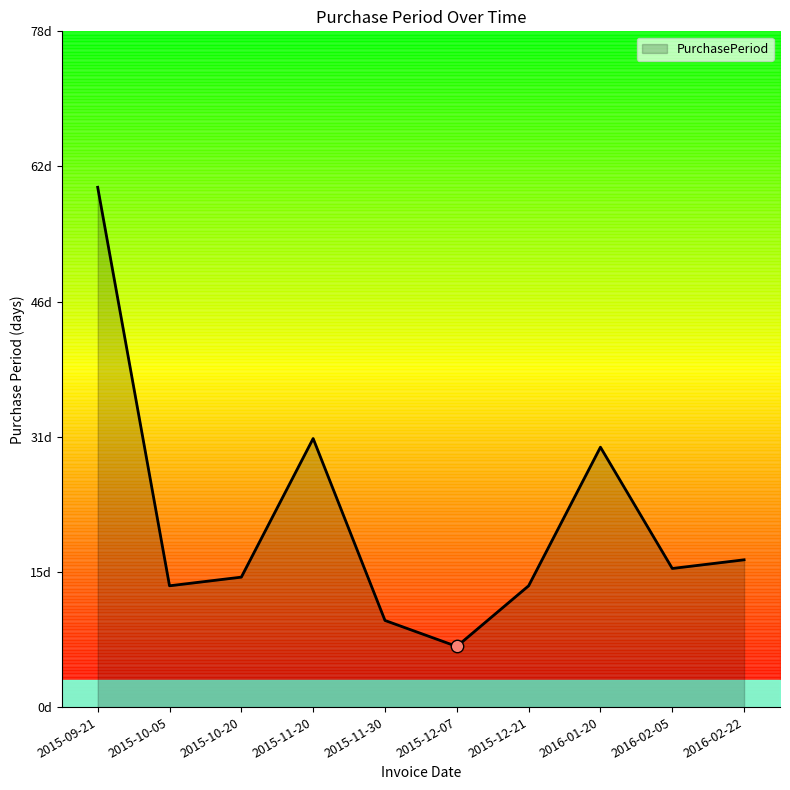

Approximately how many times larger is the value at 2016-01-20 compared to 2015-11-20?

1.0